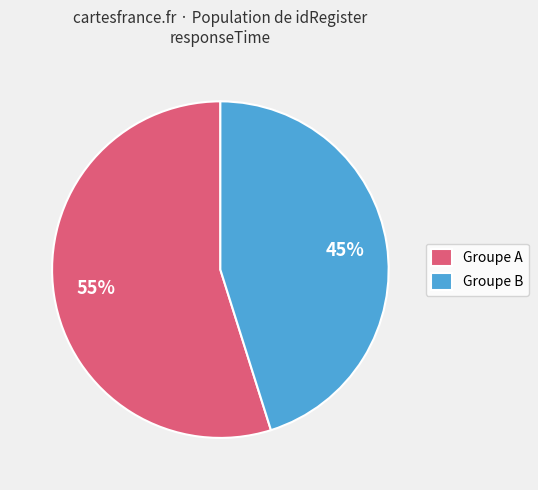

Is there any slice that represents more than half of the pie?

Yes